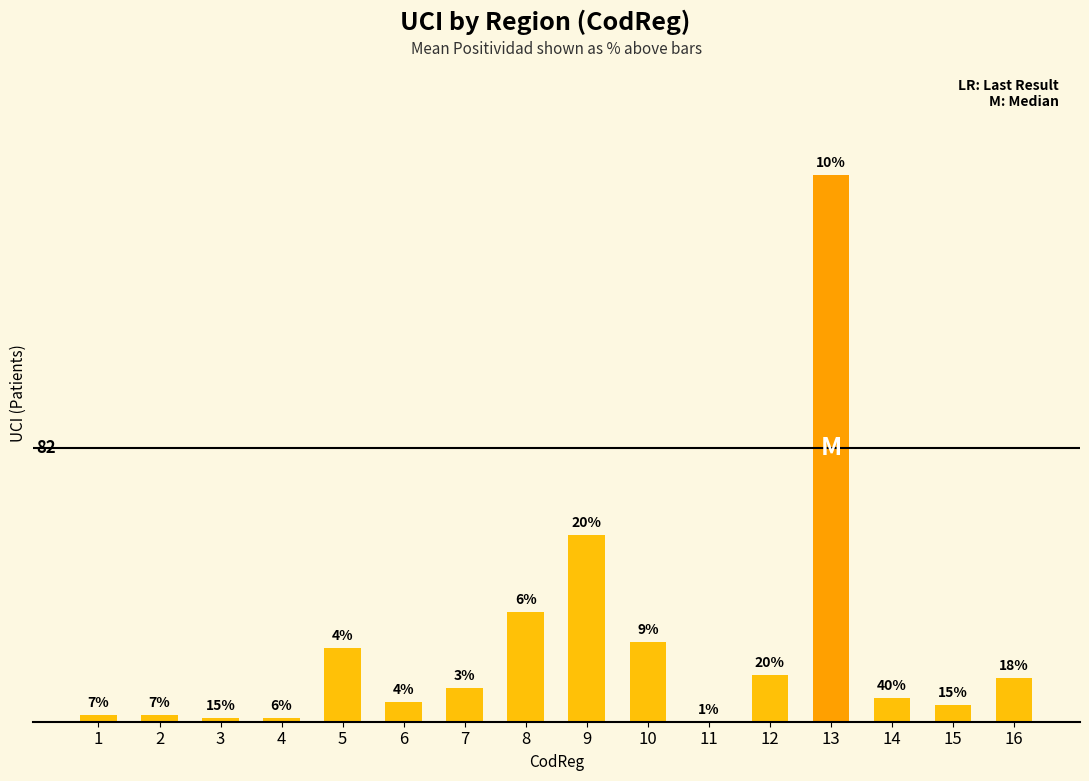

What is the difference between the maximum and minimum values?

164